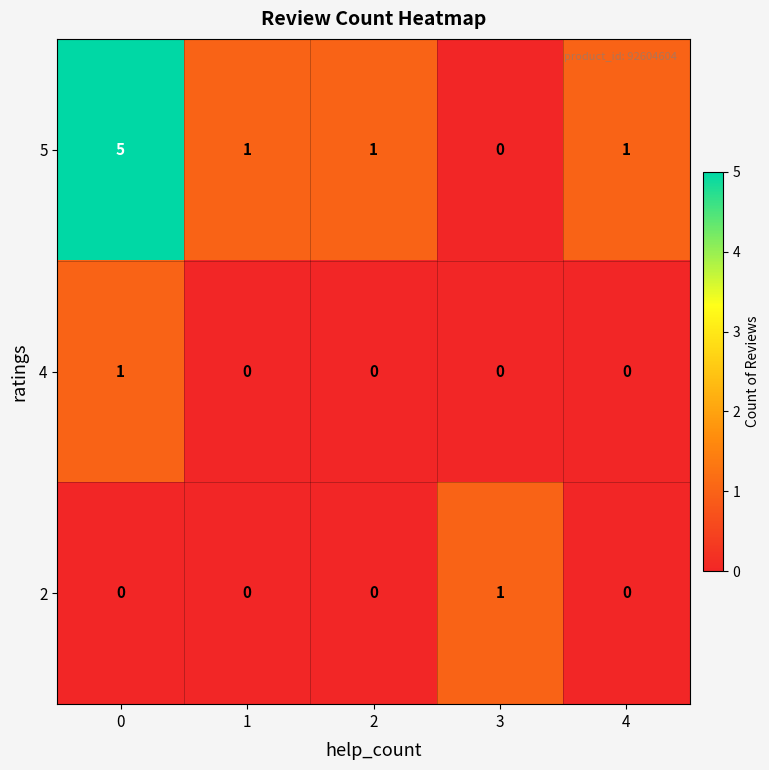

The value of 5 at 3 is 0. True or false?

True